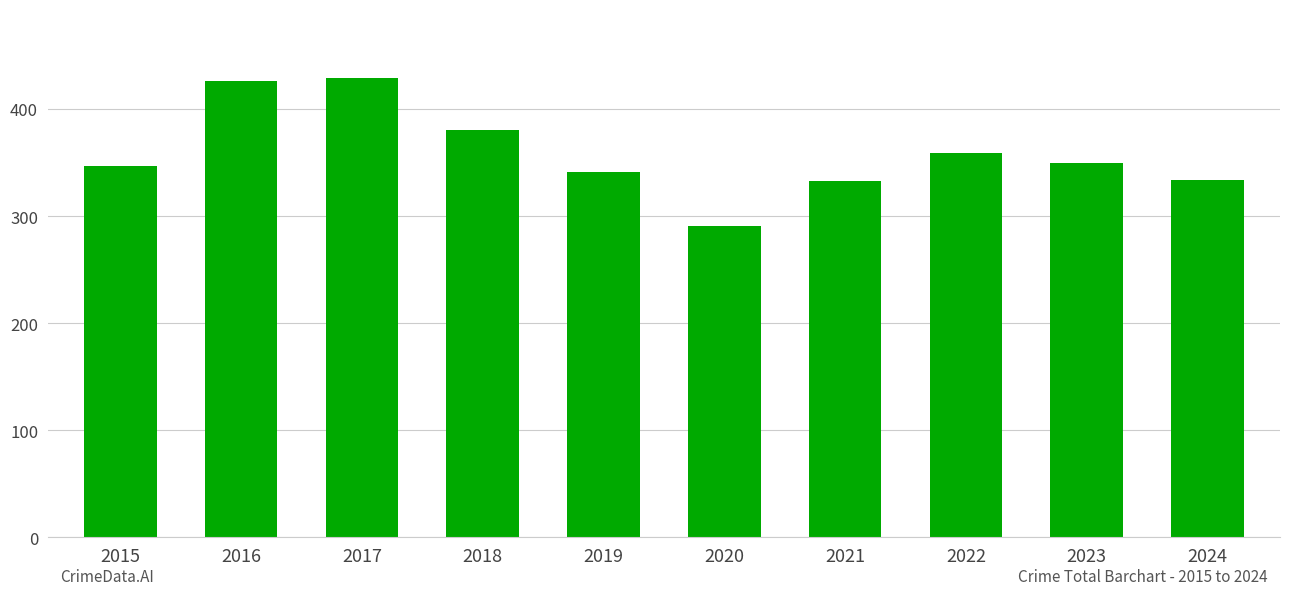

The value at 2021 is 333. True or false?

True